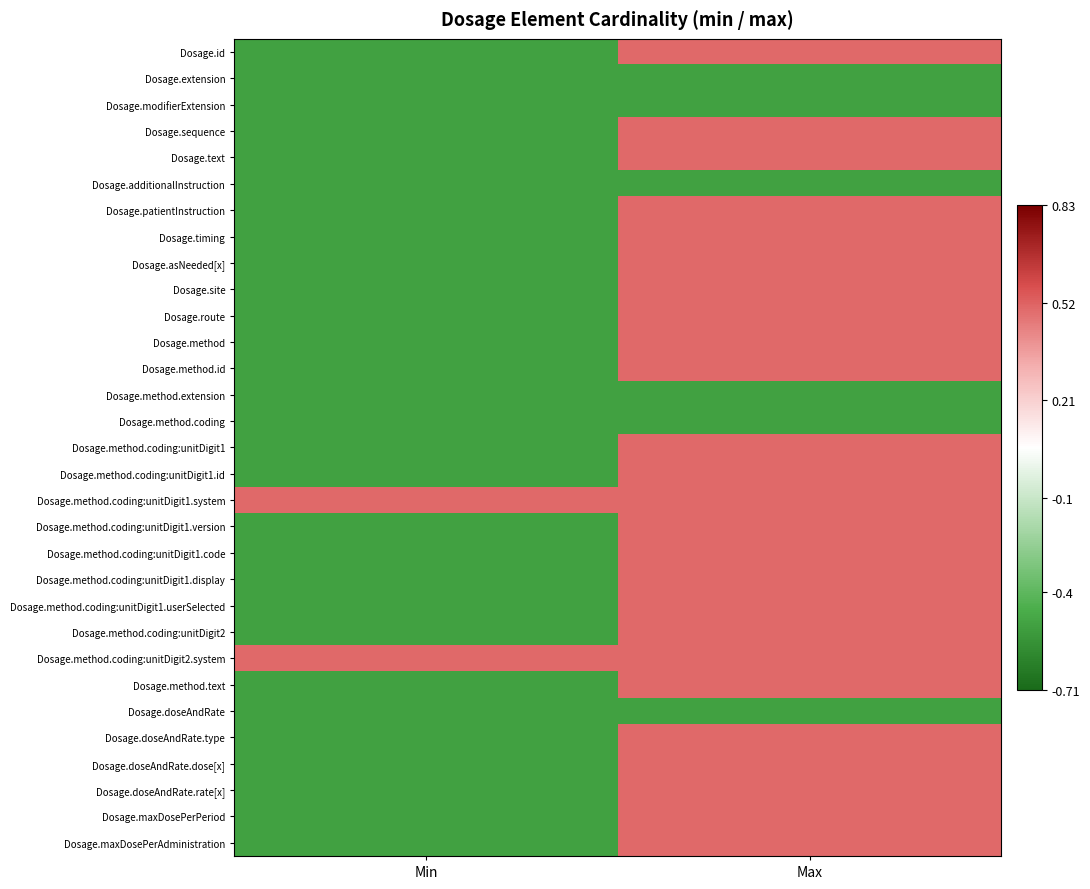

At which category is the sum across all series the highest?

Max